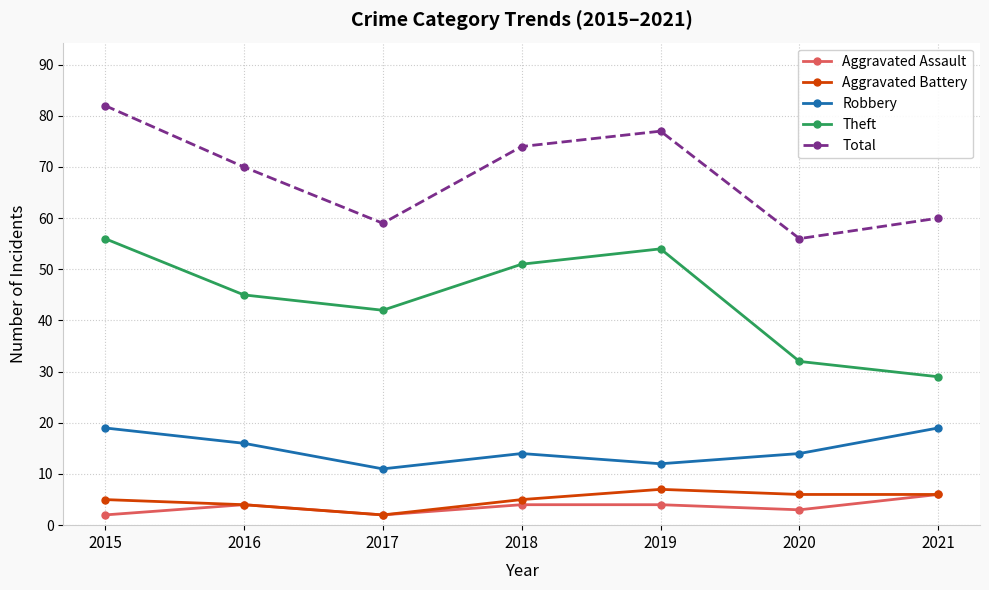

What is the value of the Robbery point at the 1st from the left?

19